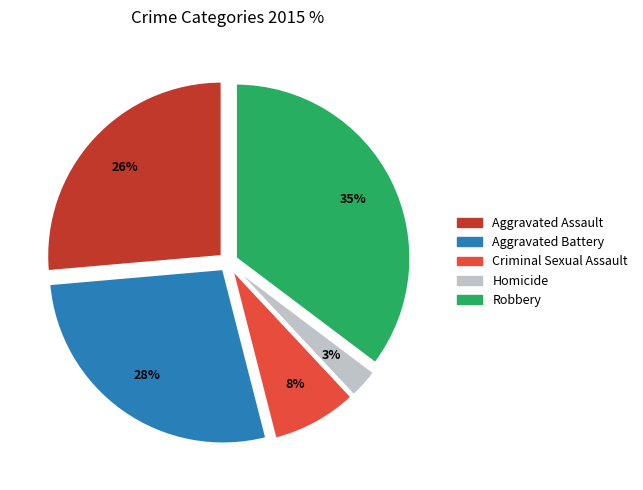

How many slices are in this pie chart?

5